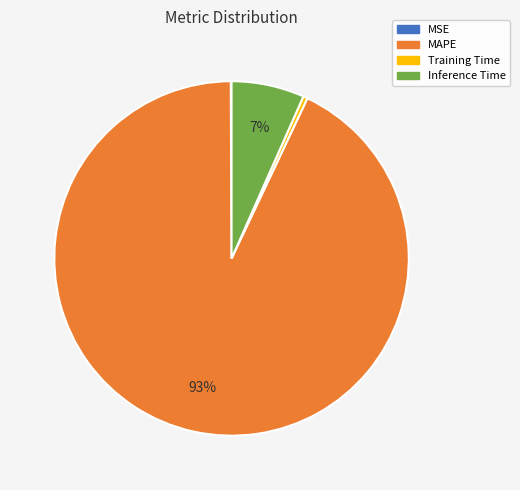

Do Training Time and MAPE together represent more than half of the pie?

Yes